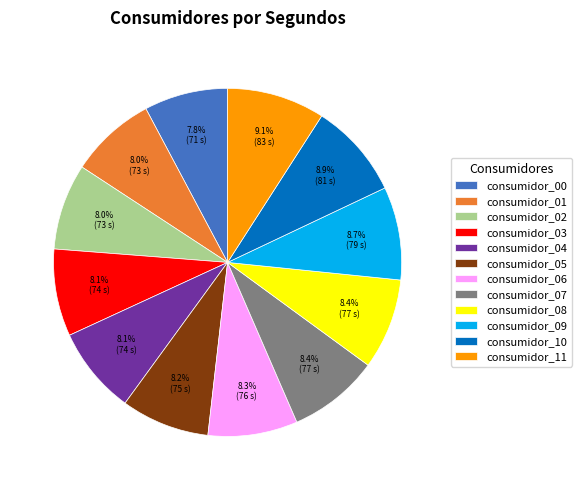

Is it true that consumidor_08 is 8% of the pie?

True